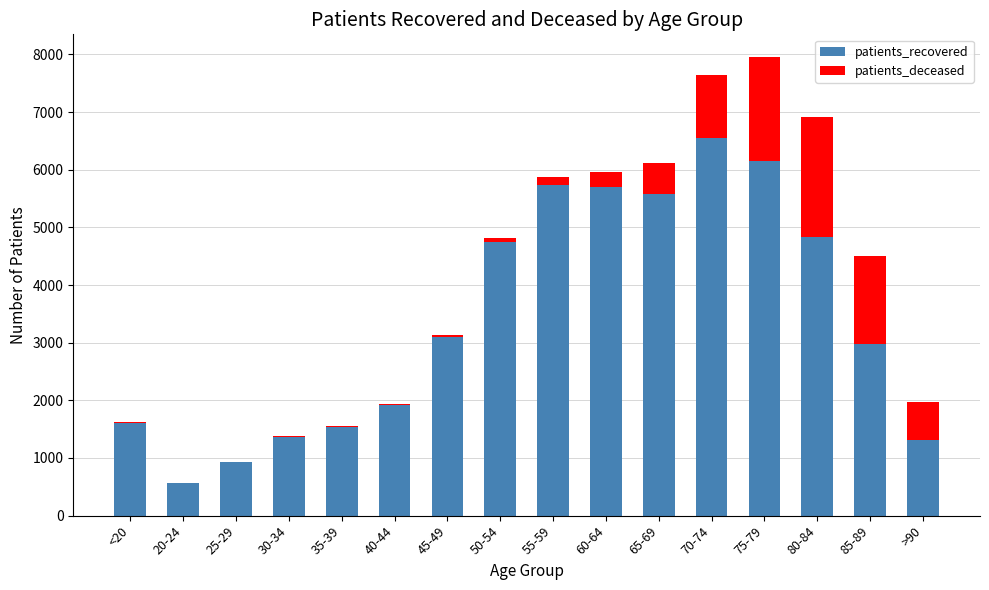

What is the sum of all patients_recovered values?

54642